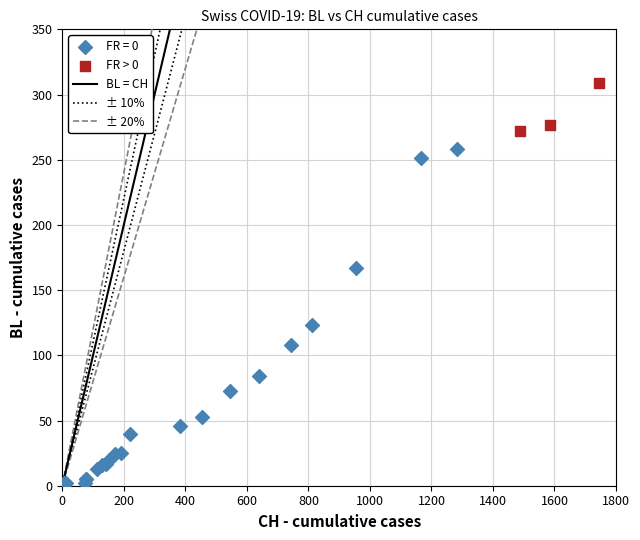

Which series reaches the minimum Y coordinate?

FR = 0